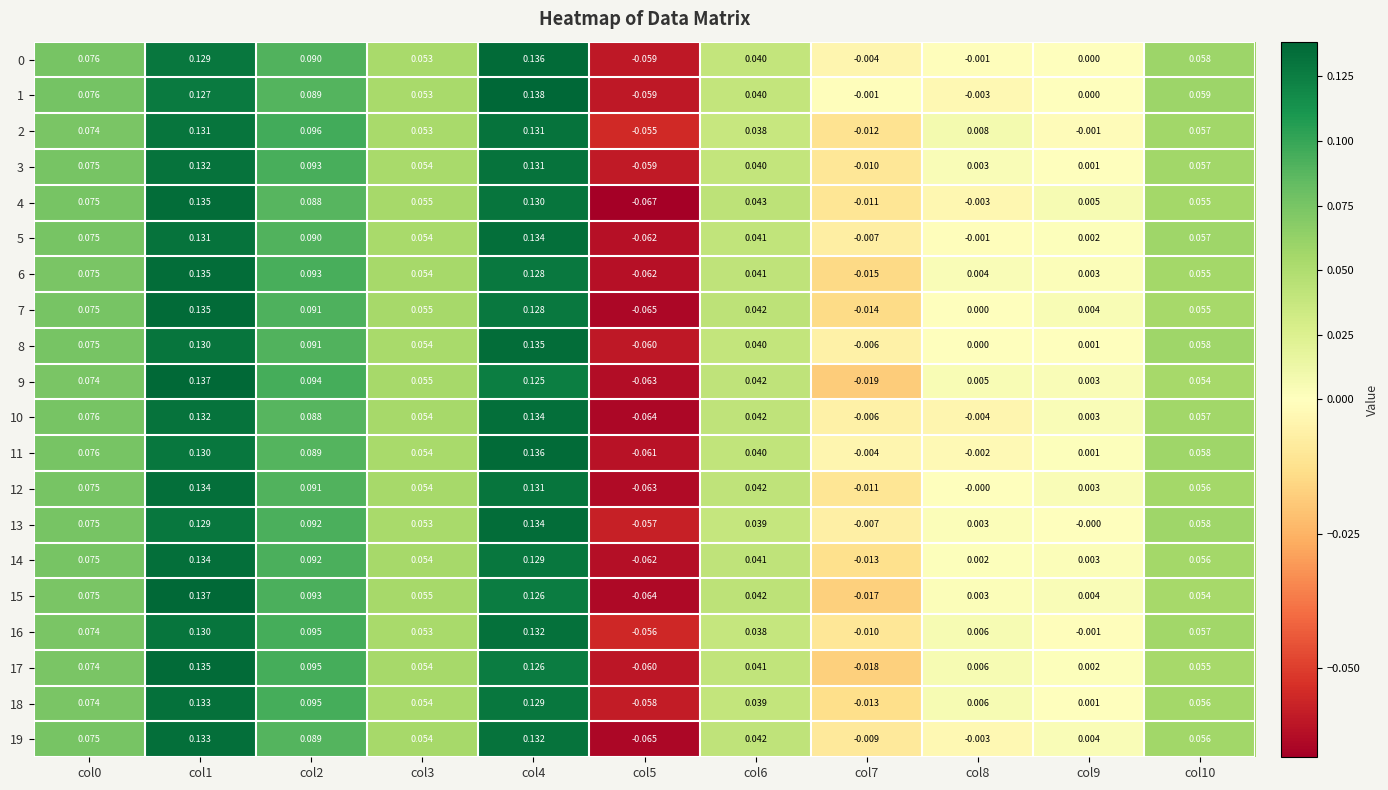

At how many categories does at least one series exceed 0?

9